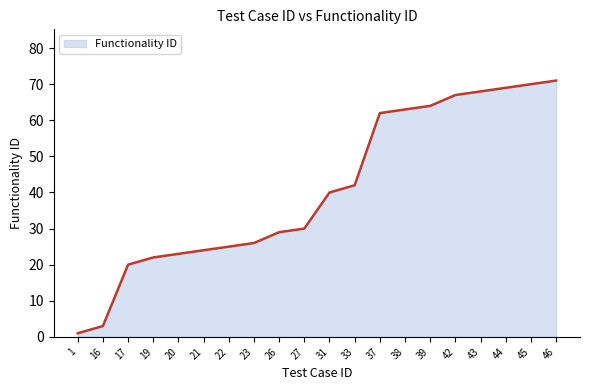

What is the greatest value displayed?

71